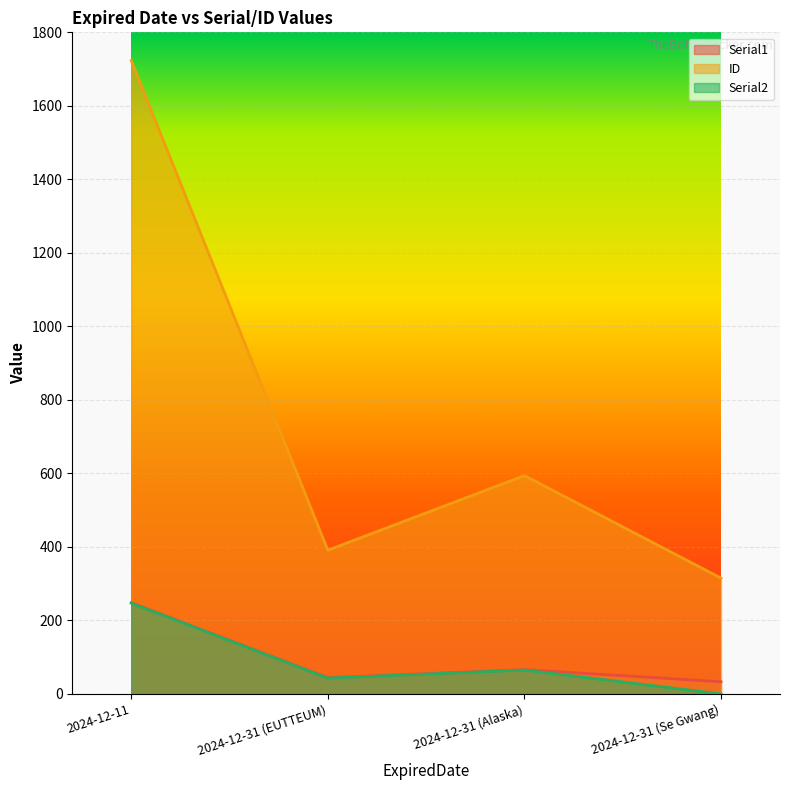

What is the difference between the maximum and minimum values in the ID series?

1408